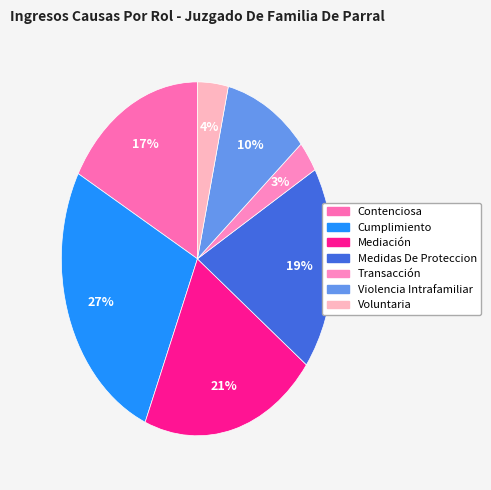

Is there a majority slice in this chart?

No